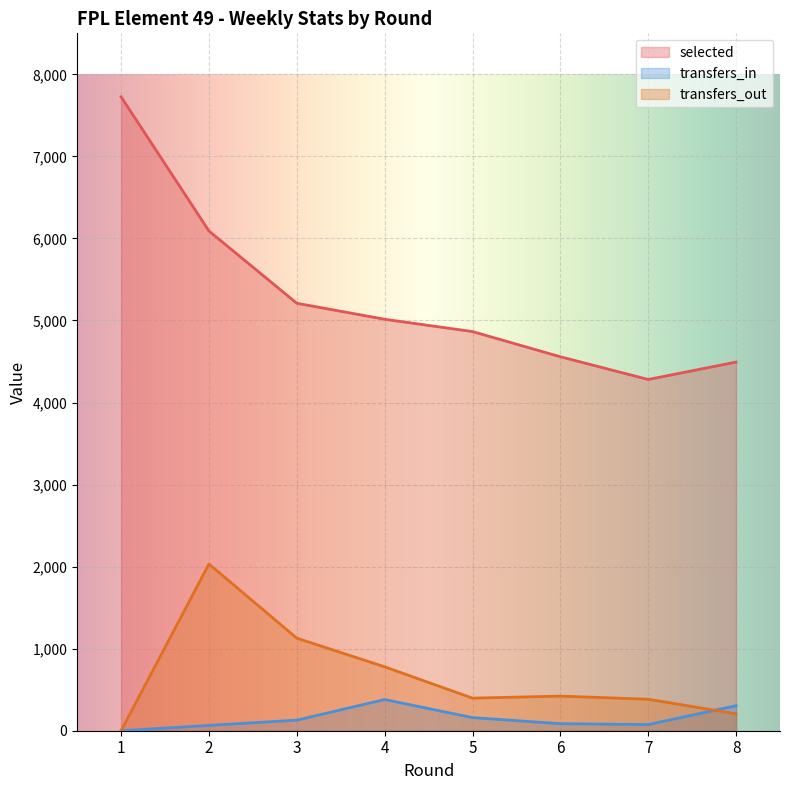

Reading left to right, extract all data points from this chart.

selected: 7726	6091	5210	5015	4865	4558	4281	4493
transfers_in: 0	65	129	380	160	86	75	305
transfers_out: 0	2032	1128	779	397	422	384	206